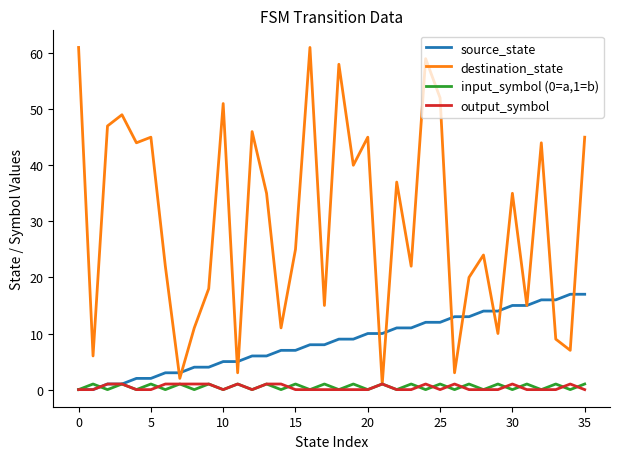

Which series has the widest spread of values?

destination_state